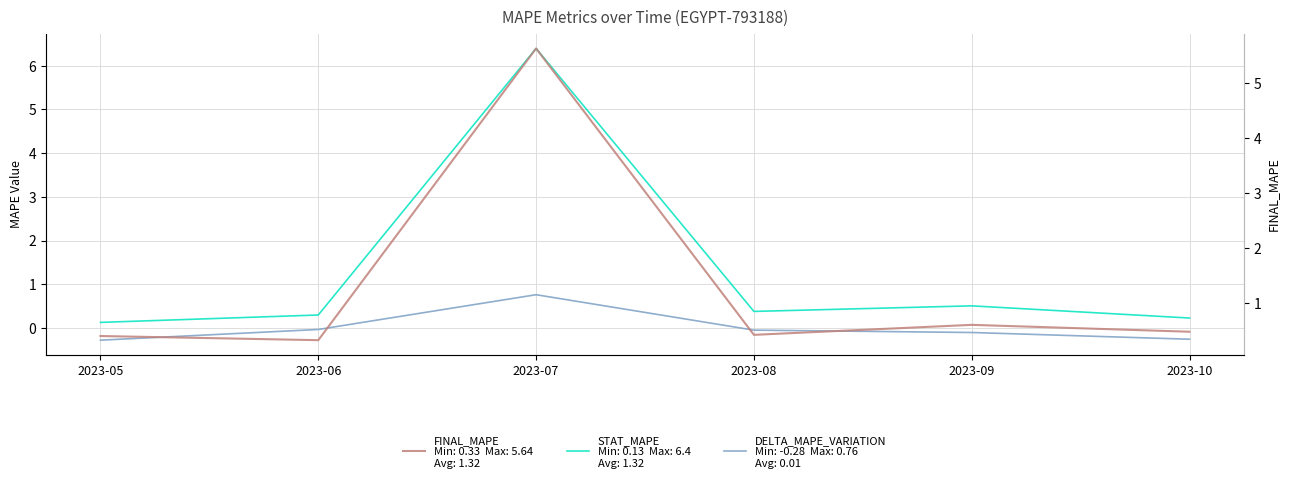

Rank the series at 2023-09 from highest to lowest value.

FINAL_MAPE, STAT_MAPE, DELTA_MAPE_VARIATION